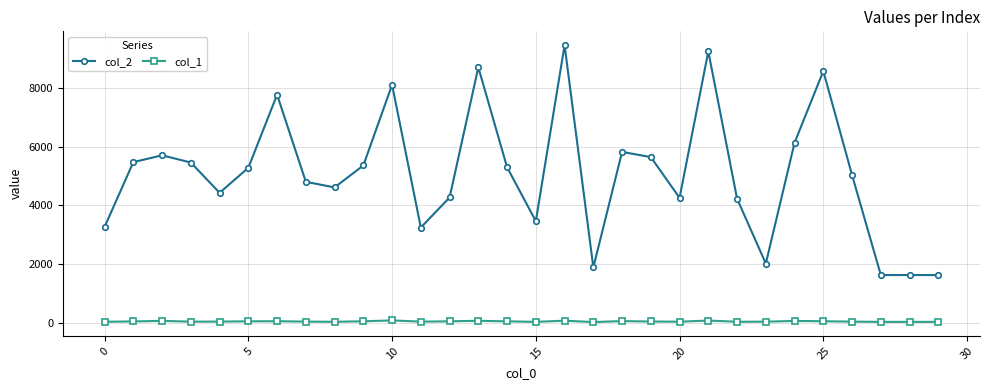

Which series has the largest total across all categories?

col_2